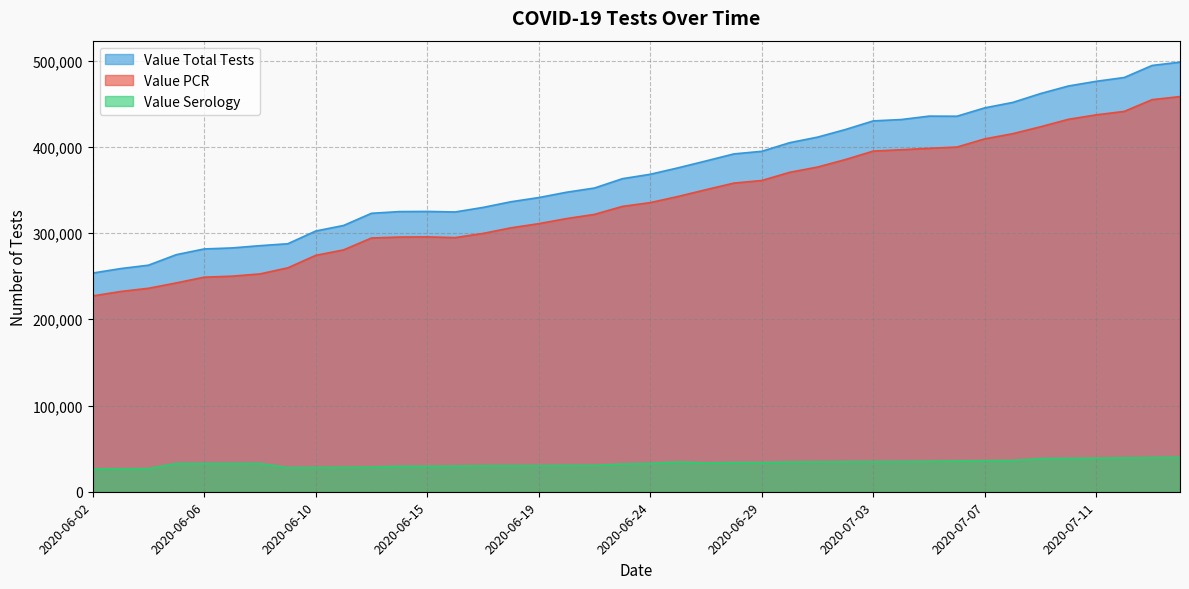

What is the difference between the highest and lowest values at 2020-06-22?

321642